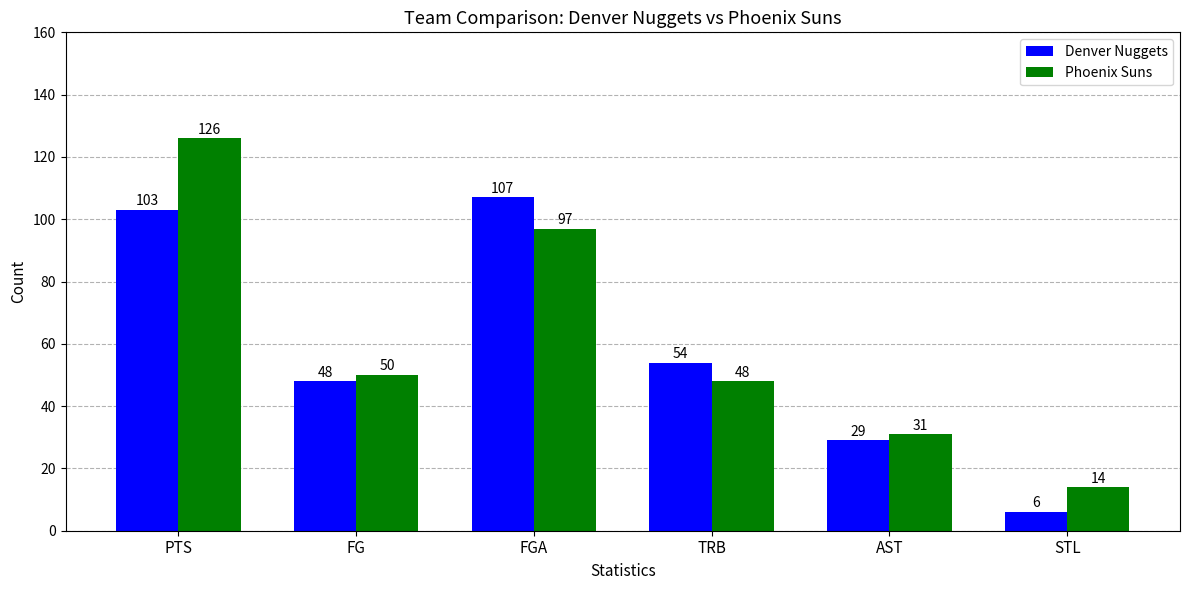

What is the total value across all series at AST?

60